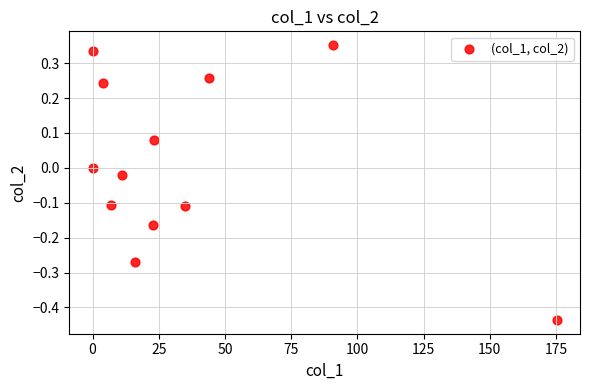

What is the range of Y values (max minus min)?

0.8